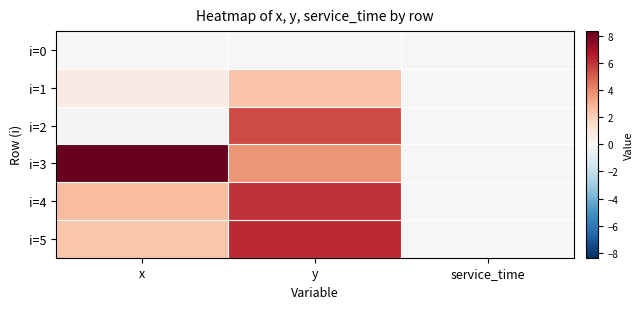

Which label corresponds to the largest value in the chart?

x